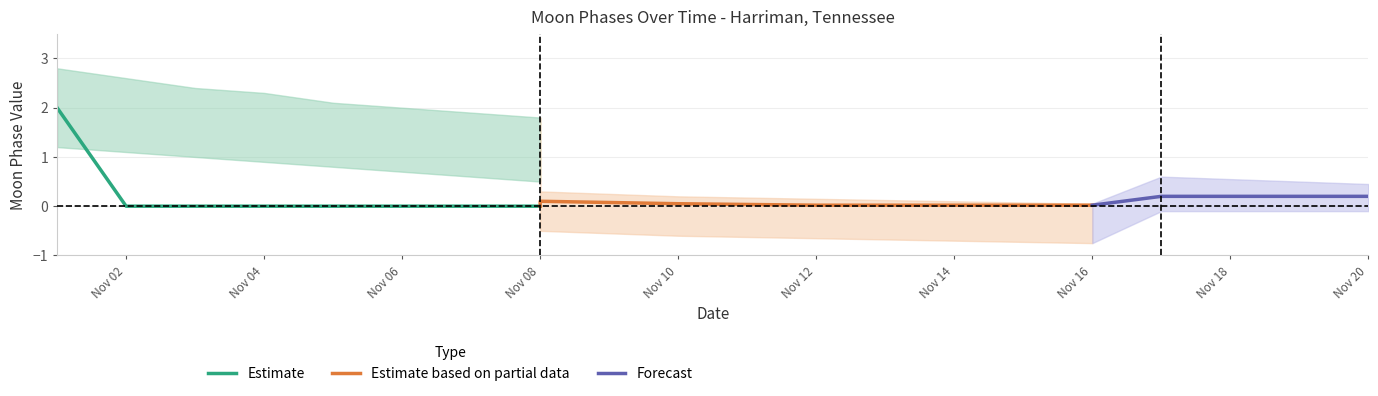

How many categories are shown in the chart?

20